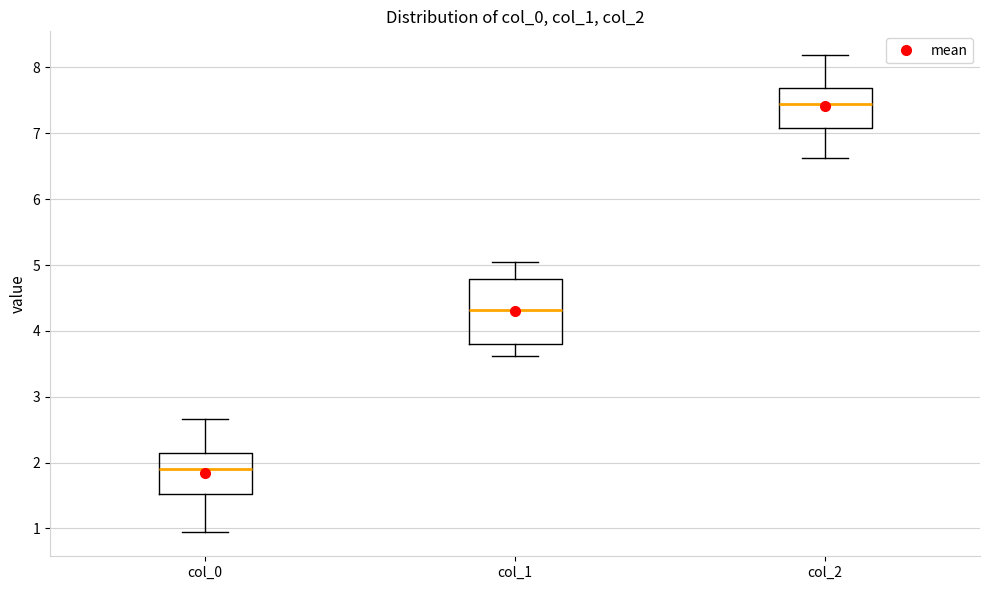

Comparing the boxes themselves (not the whiskers), which one is the tallest?

col_1